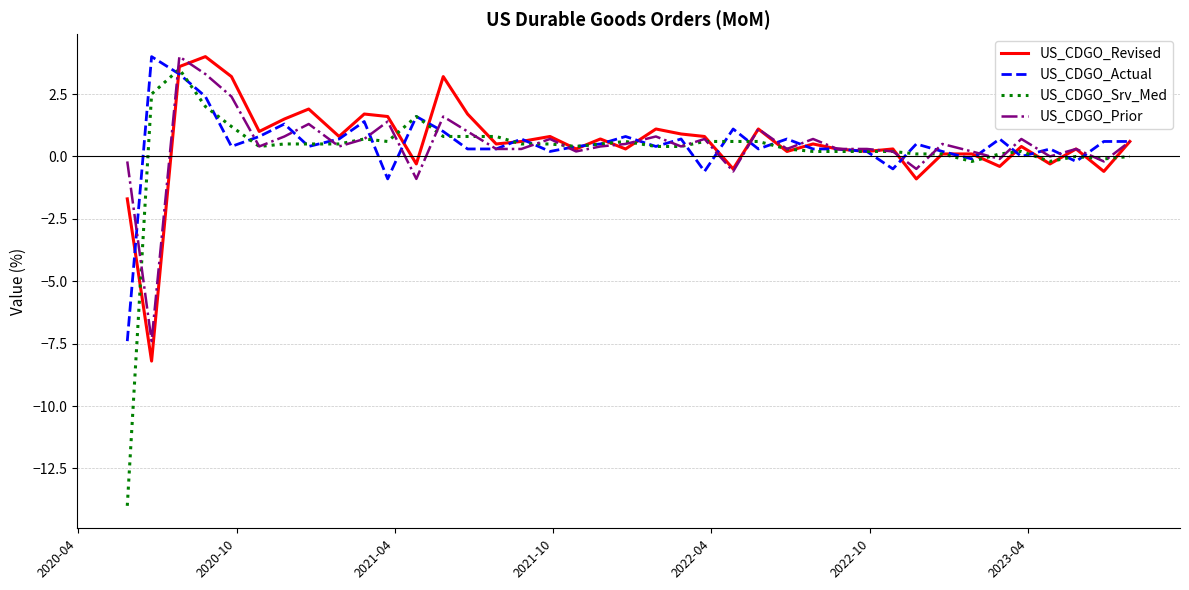

What is the highest value of the US_CDGO_Srv_Med series?

3.5